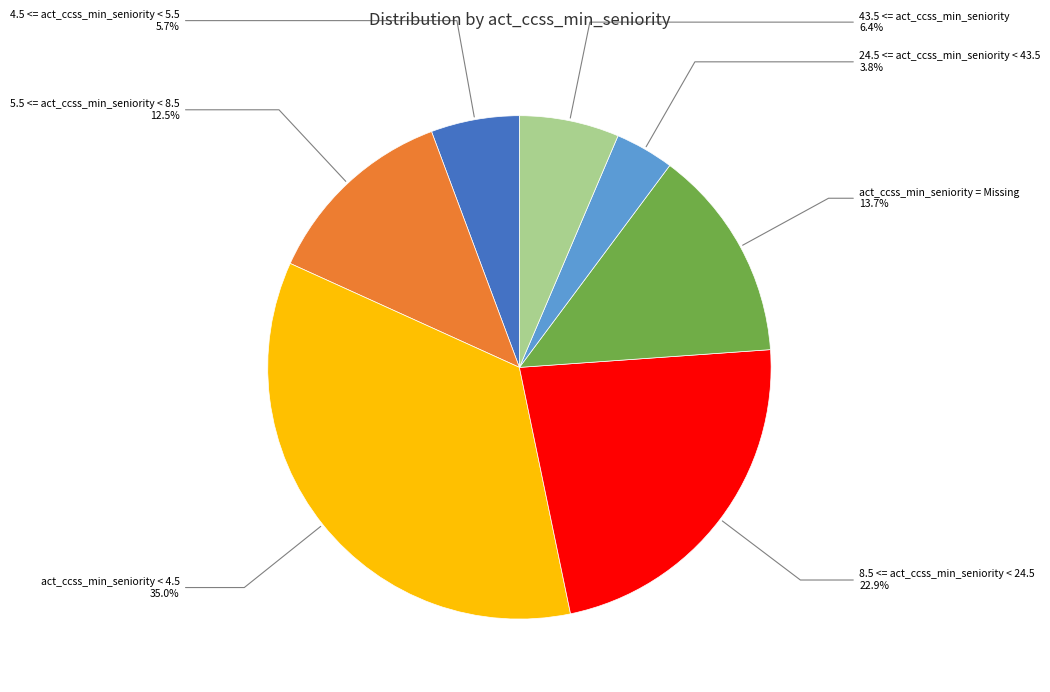

Is 4.5 <= act_ccss_min_seniority < 5.5 the majority of the pie?

No